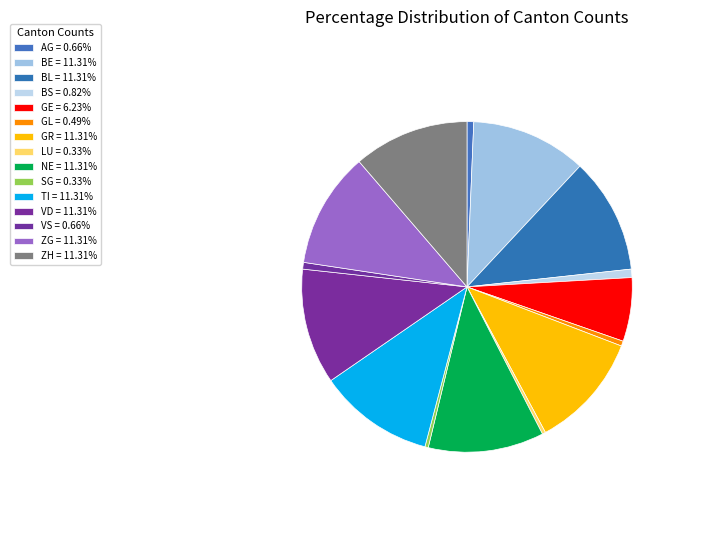

How many slices are in this pie chart?

15